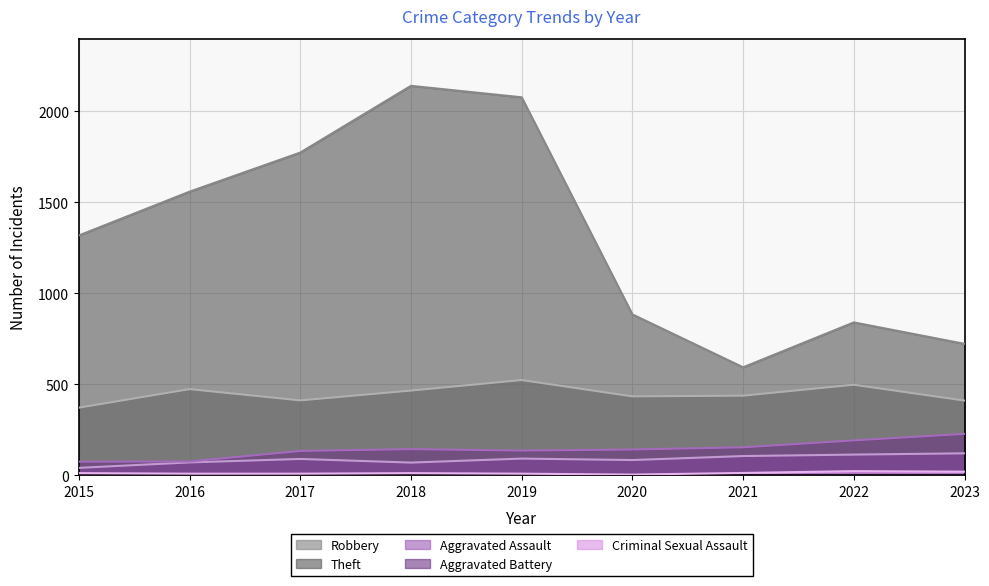

How many interior local peaks does the Criminal Sexual Assault series have?

2